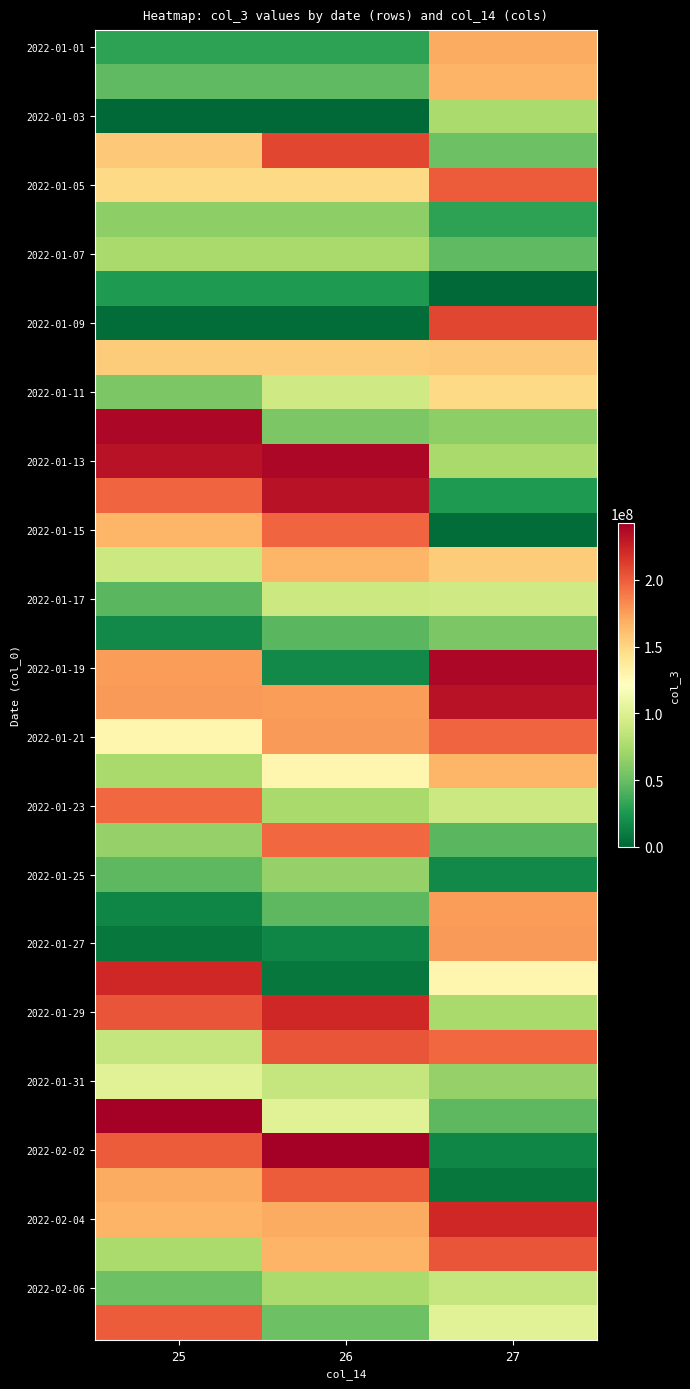

What is the spread (max minus min) of values at 25?

241110784